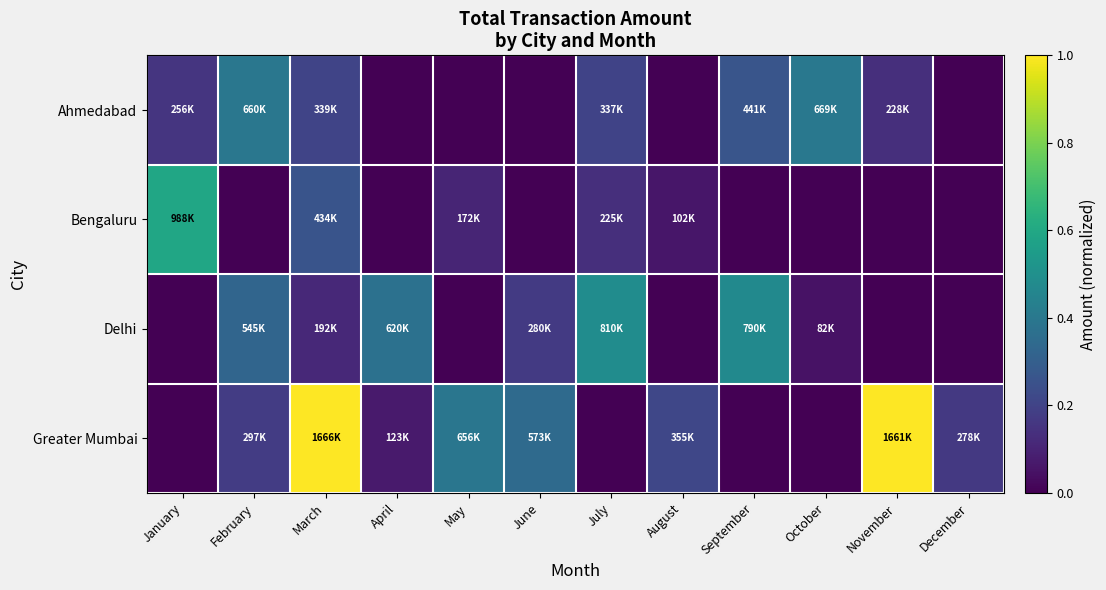

Reading left to right, list all the values displayed in this chart.

Ahmedabad: January=0.2	February=0.4	March=0.2	April=0.0	May=0.0	June=0.0	July=0.2	August=0.0	September=0.3	October=0.4	November=0.1	December=0.0
Bengaluru: January=0.6	February=0.0	March=0.3	April=0.0	May=0.1	June=0.0	July=0.1	August=0.1	September=0.0	October=0.0	November=0.0	December=0.0
Delhi: January=0.0	February=0.3	March=0.1	April=0.4	May=0.0	June=0.2	July=0.5	August=0.0	September=0.5	October=0.0	November=0.0	December=0.0
Greater Mumbai: January=0.0	February=0.2	March=1.0	April=0.1	May=0.4	June=0.3	July=0.0	August=0.2	September=0.0	October=0.0	November=1.0	December=0.2